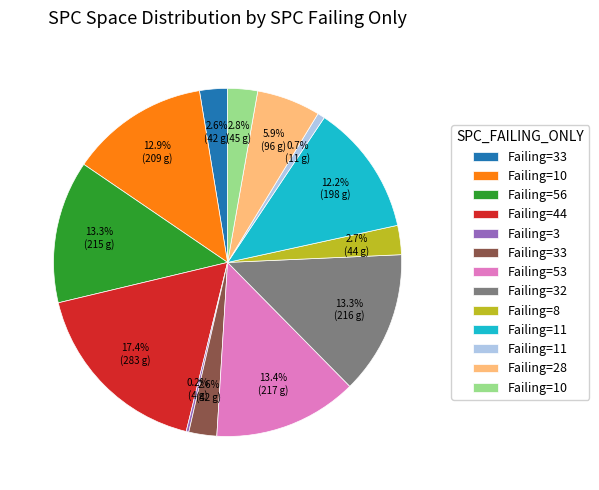

To the nearest percent, what is the difference between the largest and smallest slice percentages?

17%